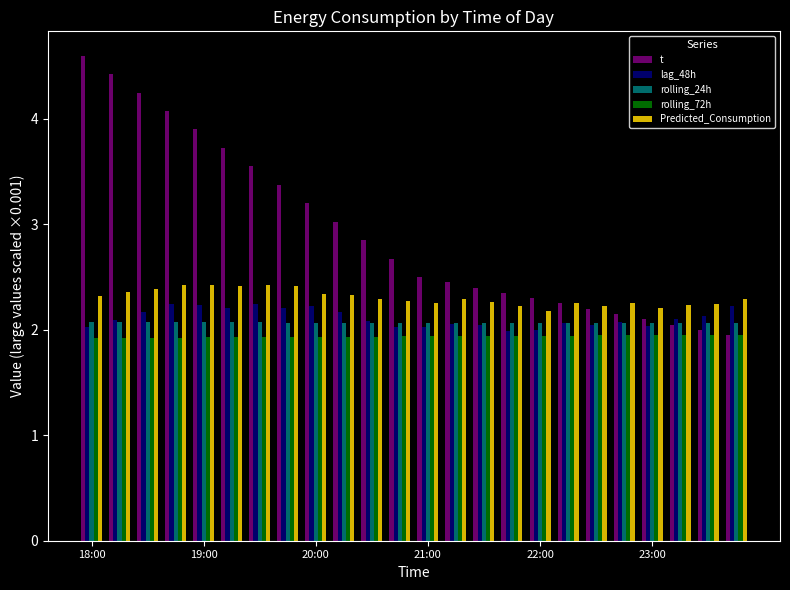

What is the sum of all rolling_72h values?

46.5